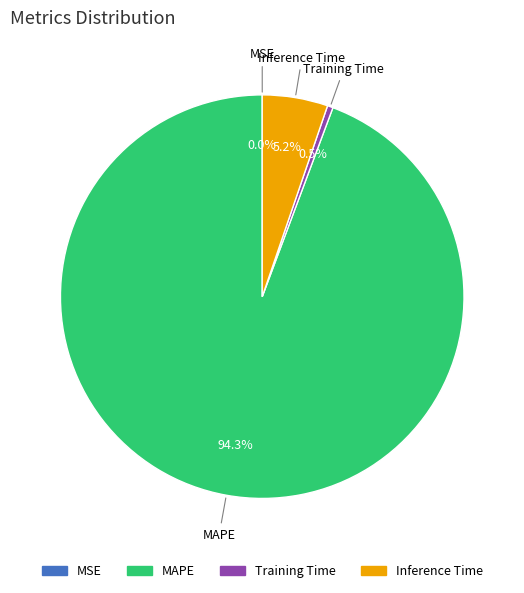

Which category has the biggest portion of the pie?

MAPE